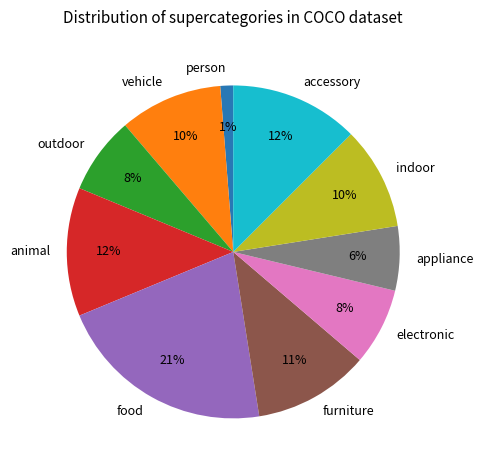

True or false: appliance accounts for 1% of the total.

False